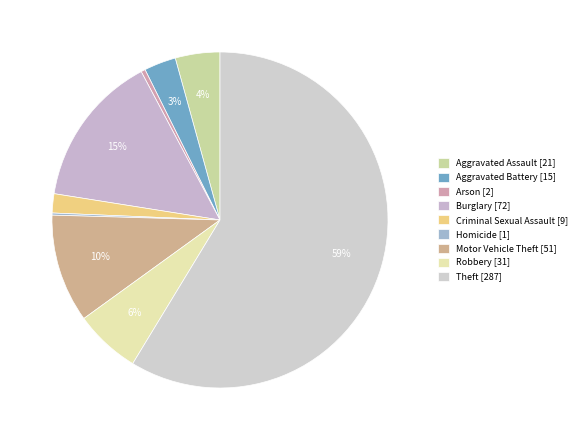

Rank the categories by value from highest to lowest.

Theft, Burglary, Motor Vehicle Theft, Robbery, Aggravated Assault, Aggravated Battery, Criminal Sexual Assault, Arson, Homicide